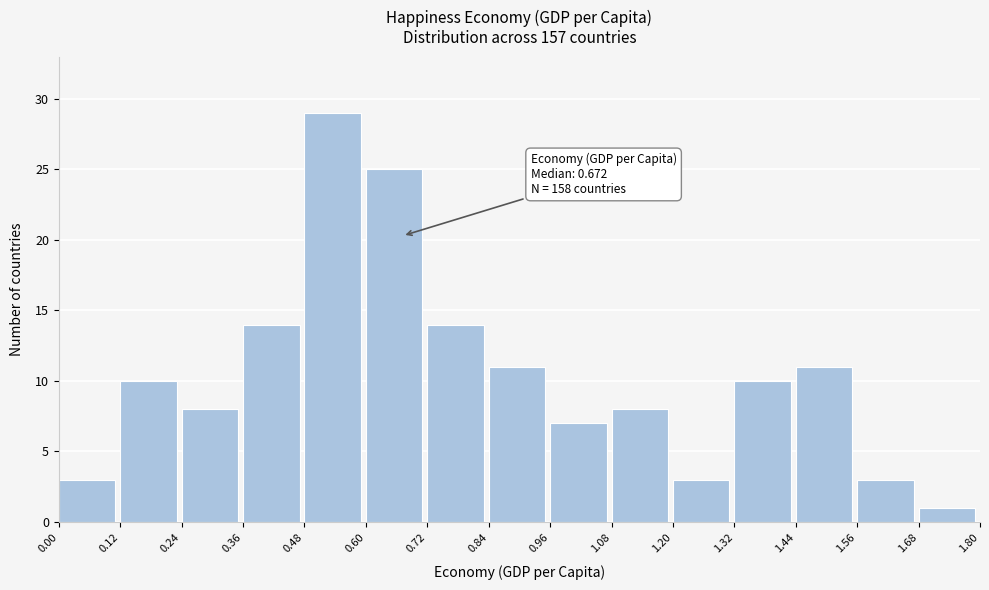

Over which range of the x-axis is the bar tallest?

0.48 to 0.60